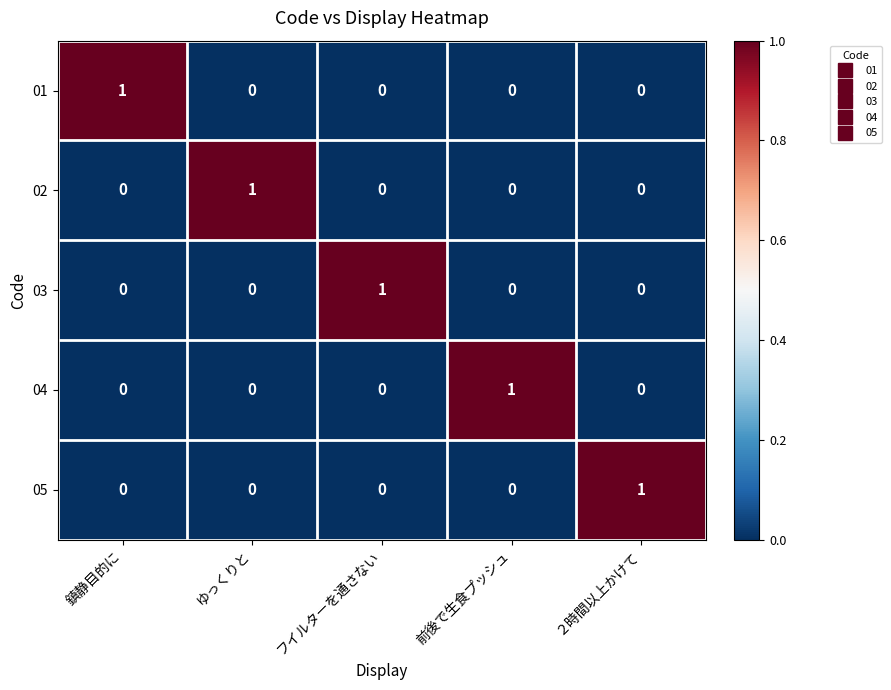

Is it true that 03 equals 0 at 前後で生食プッシュ?

True